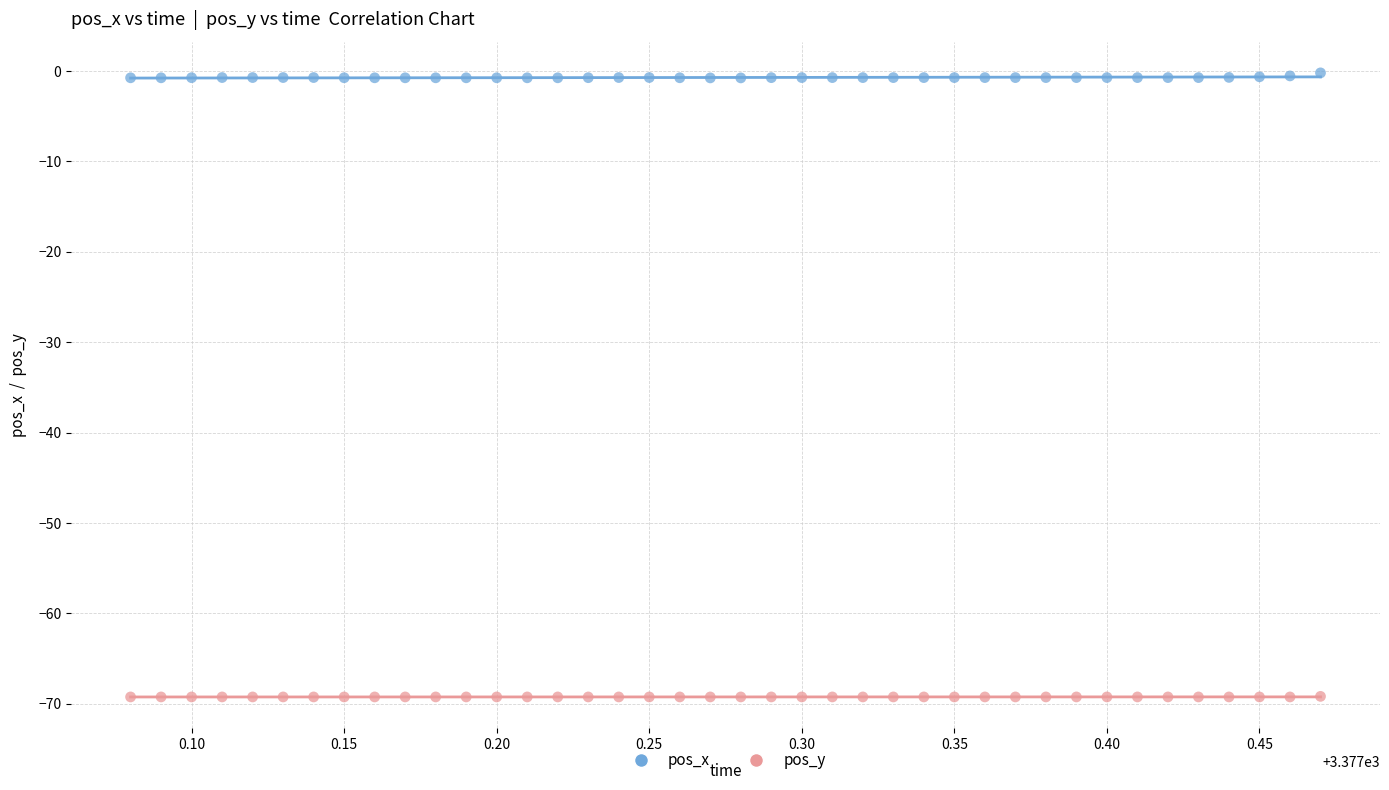

Across all data points, what is the range of X values (max minus min)?

0.4